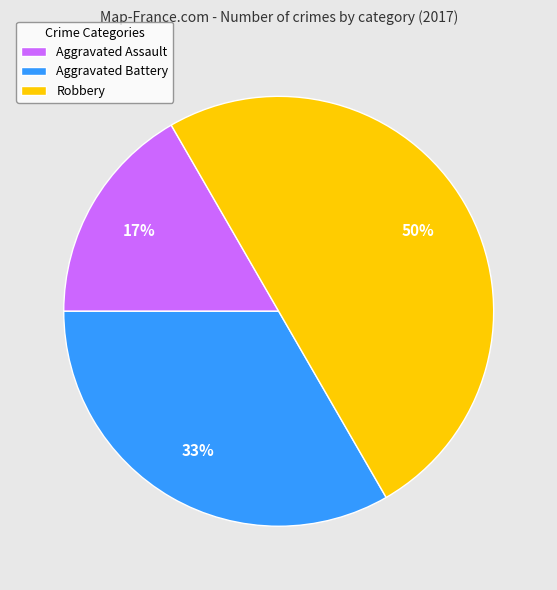

Between Aggravated Assault and Aggravated Battery, which is larger?

Aggravated Battery